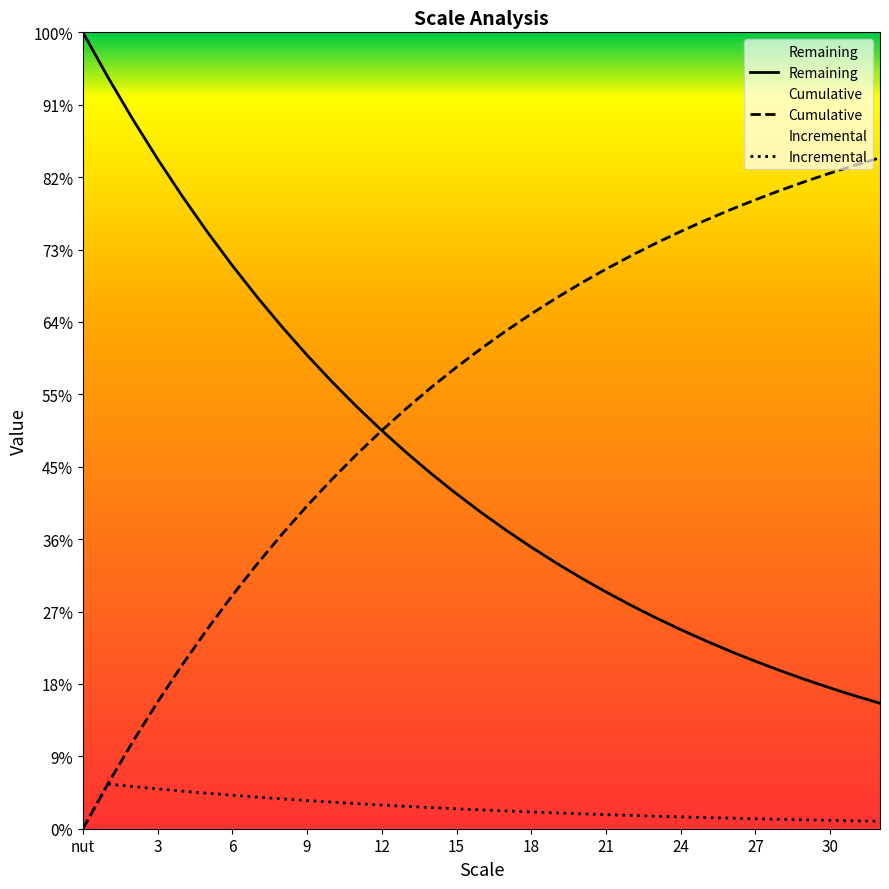

At which category is the sum across all series the highest?

3